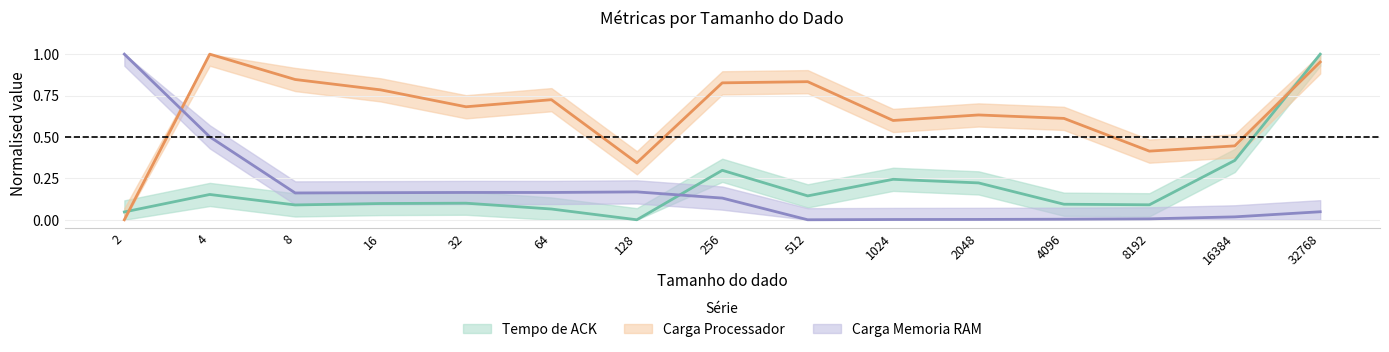

How many positive values does the Carga Memoria RAM series have?

14